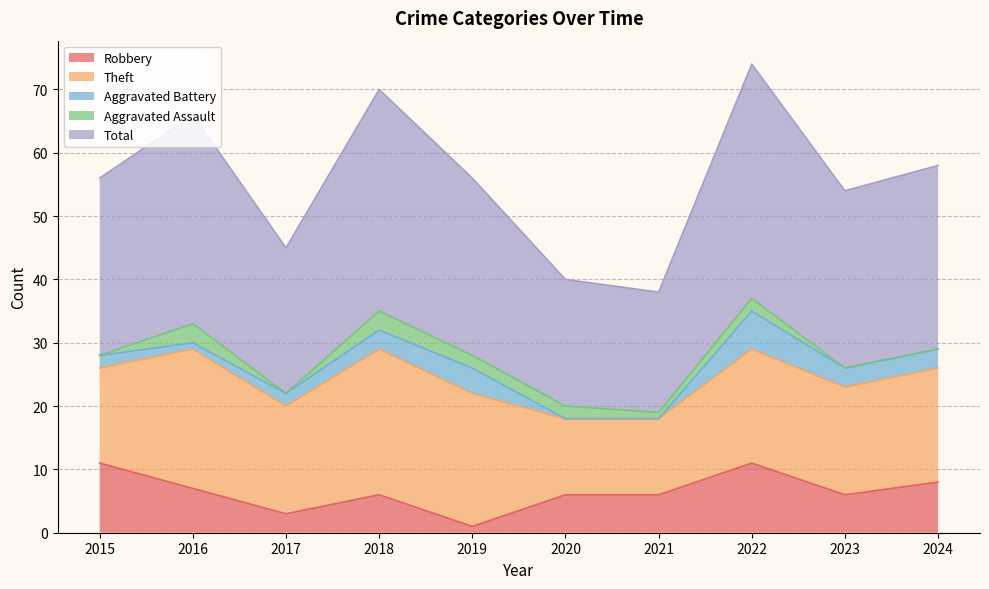

At 2023, list the series in order from largest to smallest.

Total, Theft, Robbery, Aggravated Battery, Aggravated Assault